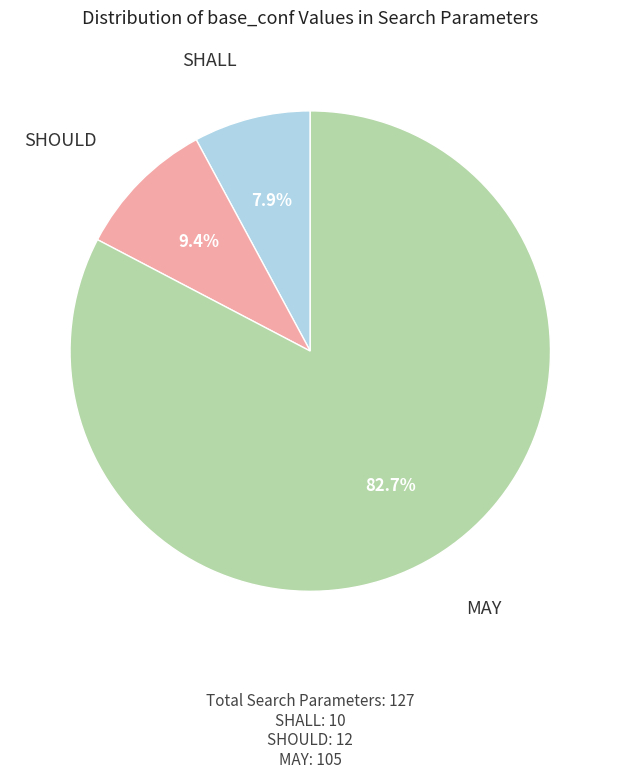

What is the ratio of the value at SHALL to the value at SHOULD?

0.8